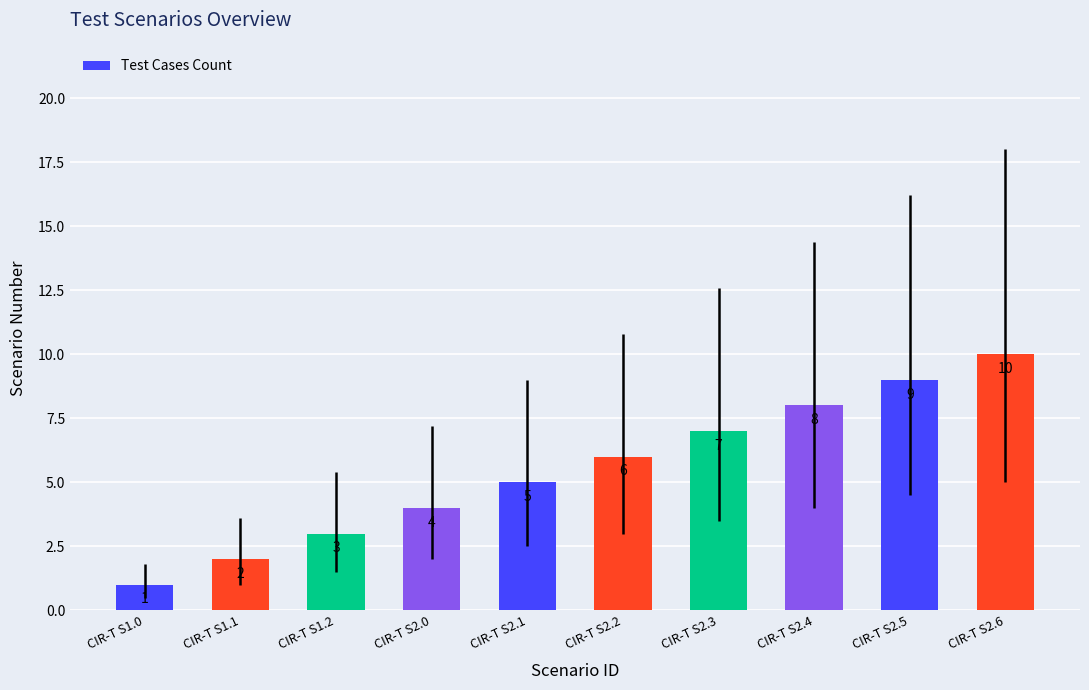

Between CIR-T S2.4 and CIR-T S2.6, which is larger?

CIR-T S2.6